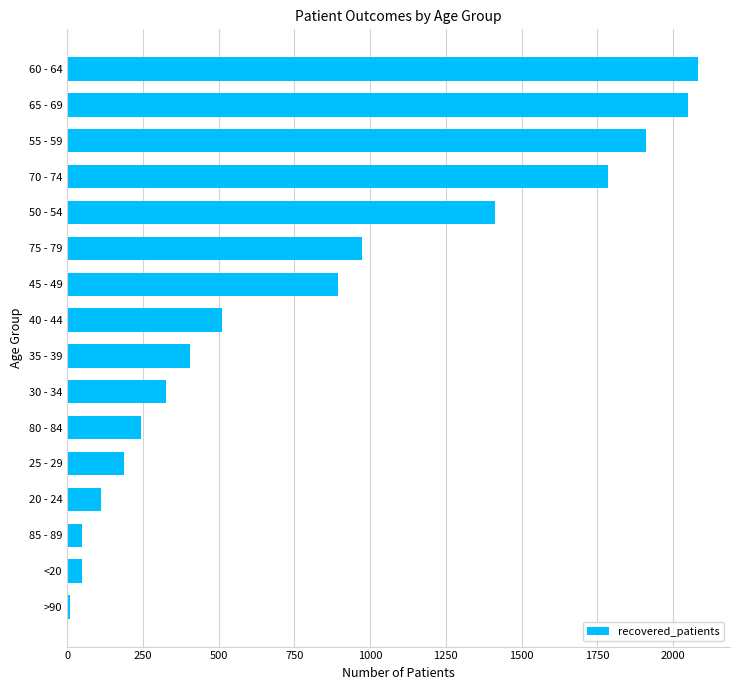

Which label corresponds to the largest value in the chart?

60 - 64